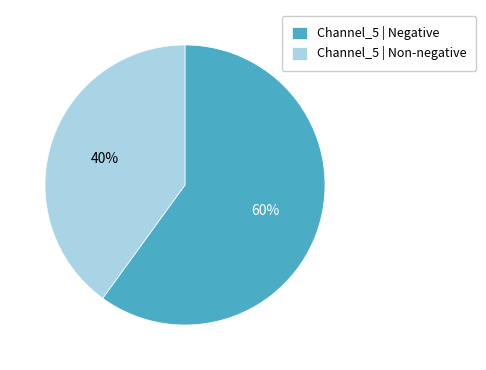

Which has a higher value, Channel_5 | Non-negative or Channel_5 | Negative?

Channel_5 | Negative